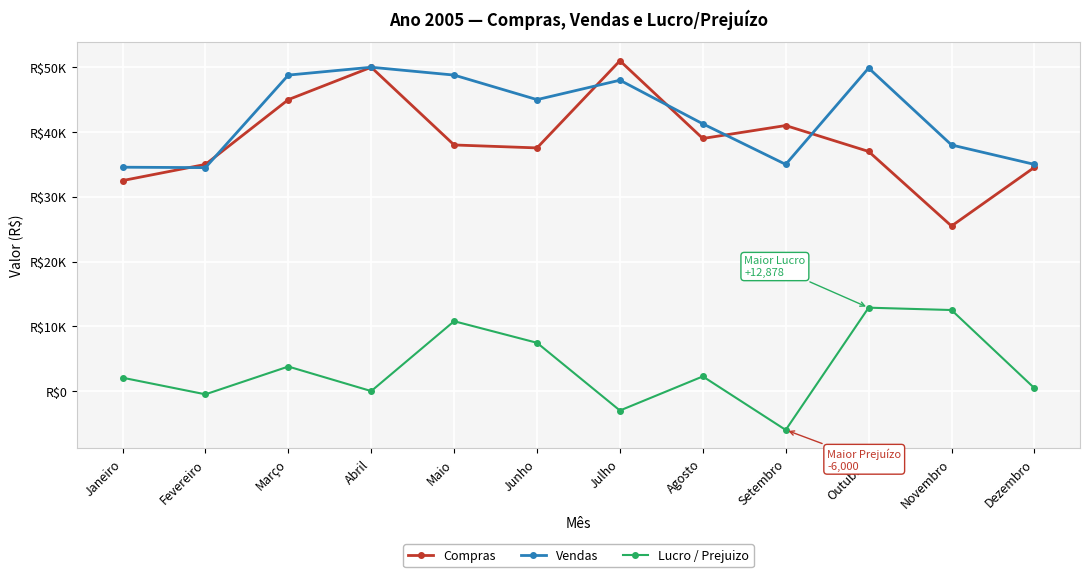

In Vendas, how many points are lower than both neighbors (excluding endpoints)?

3